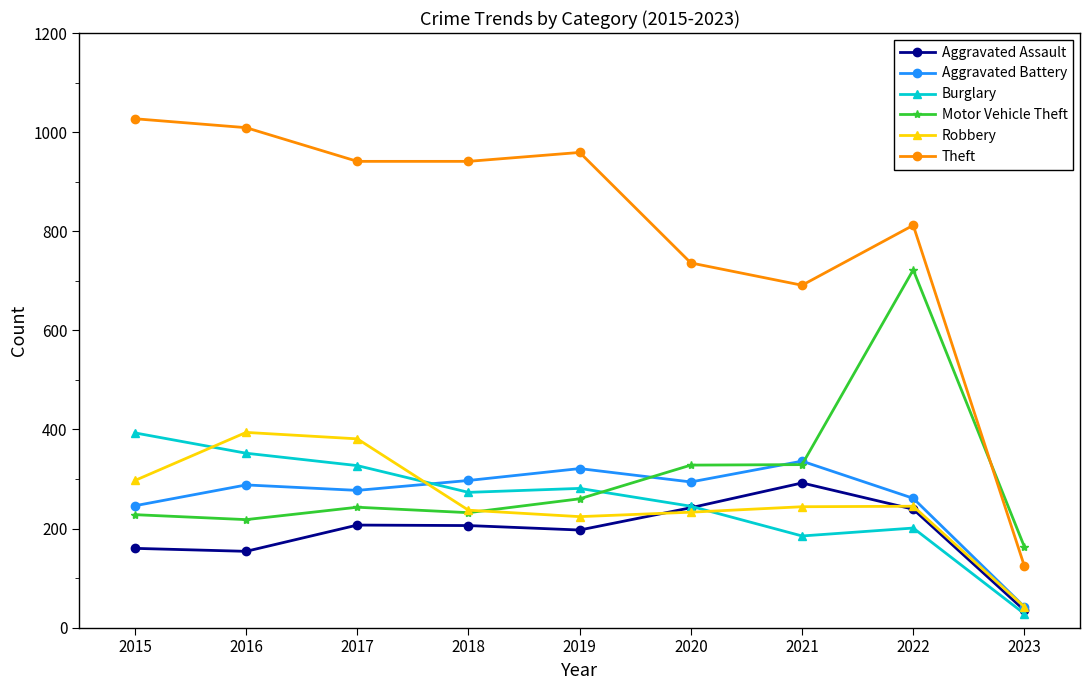

How many lines are shown in the chart?

6